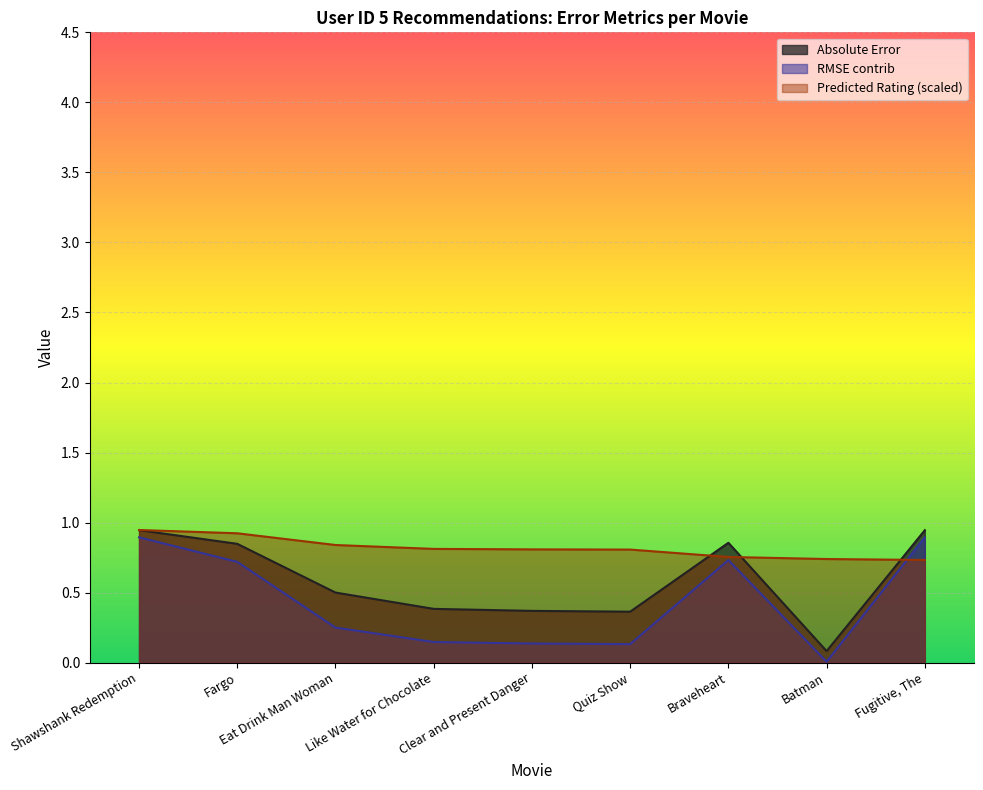

List the series in order of their peak value, highest first.

Predicted Rating, Absolute Error, RMSE contrib